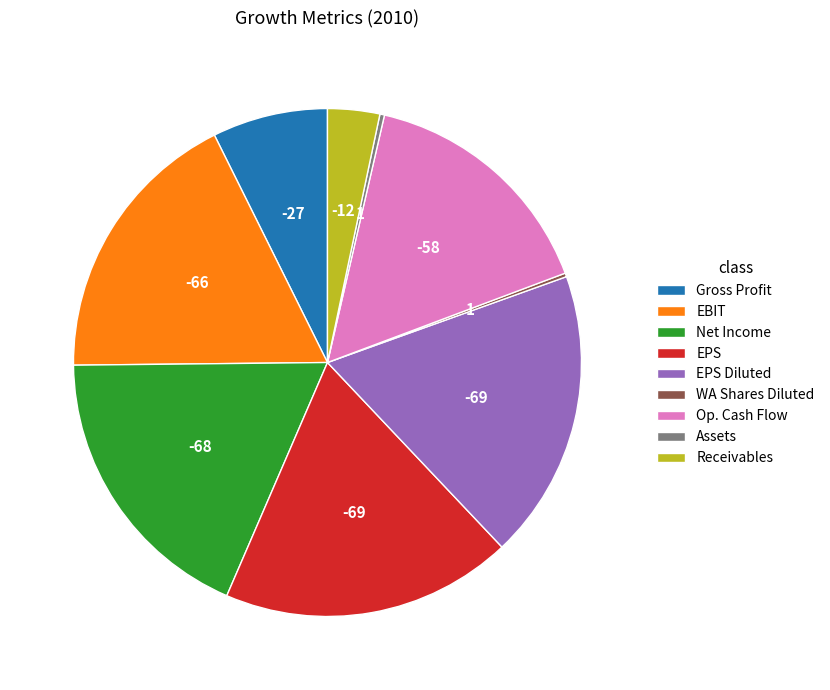

Approximately how many times larger is the value at Op. Cash Flow compared to Net Income?

0.9